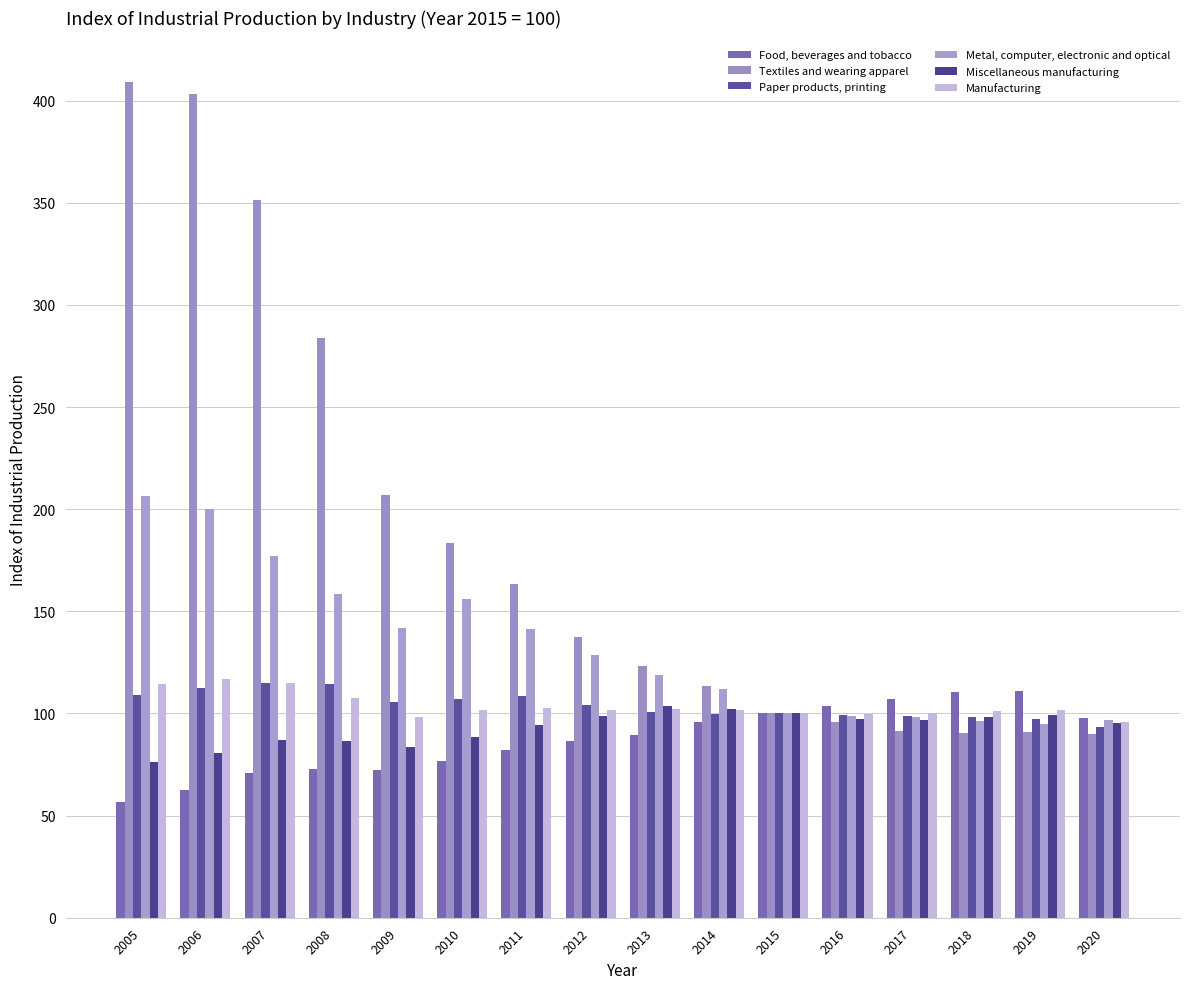

What is the difference between the maximum and second lowest values in the Manufacturing series?

18.2